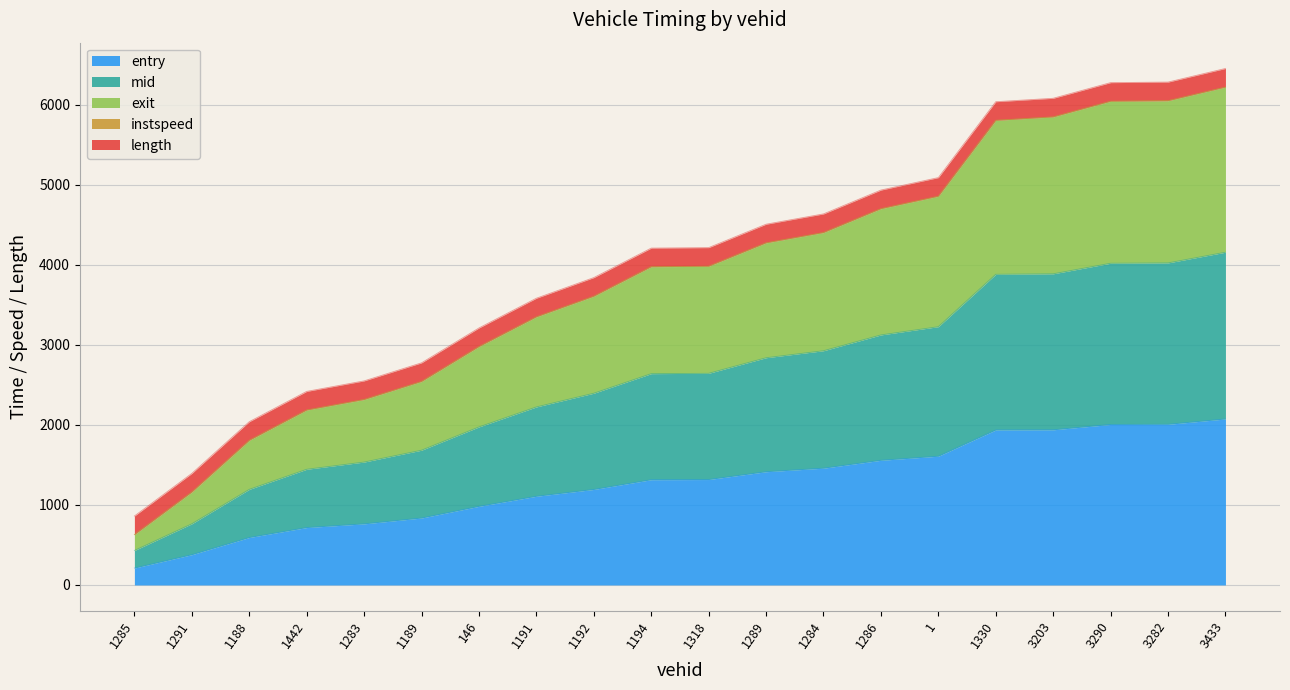

What is the label of the 9th point from the left?

1192